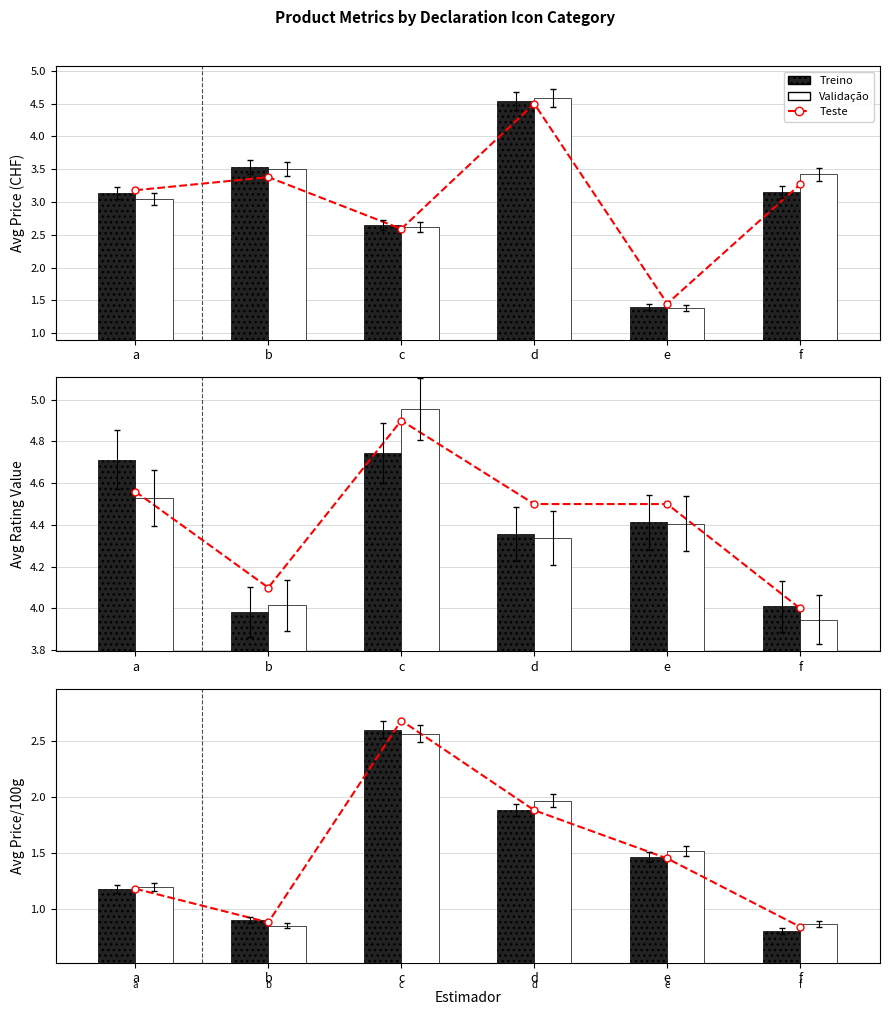

List the labels in order of Teste value, smallest first.

f, b, a, e, d, c